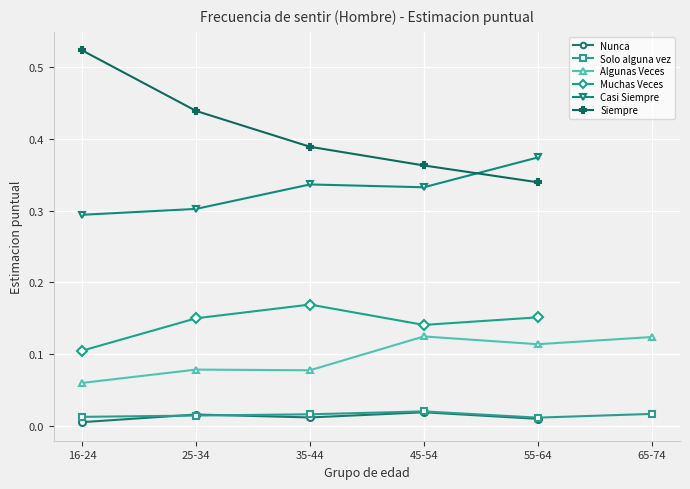

How many lines are shown in the chart?

6